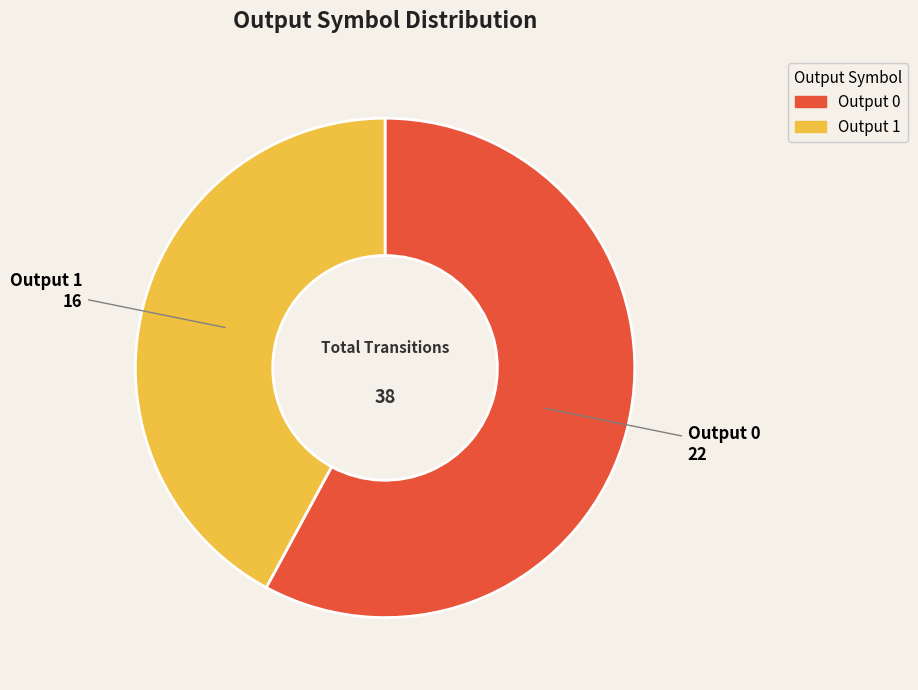

Does any single category account for the majority?

Yes